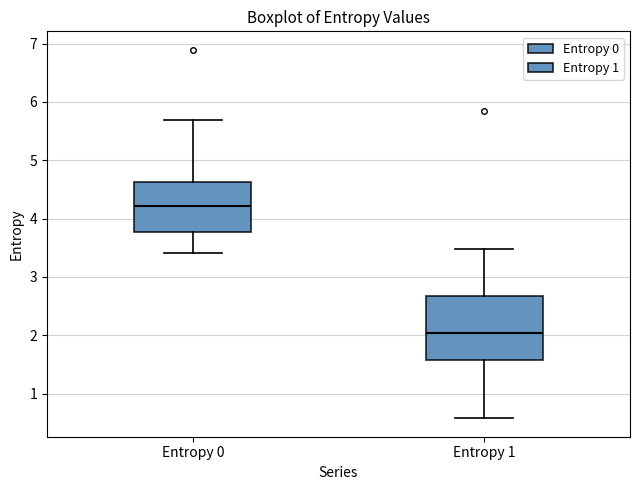

Reading left to right, read every box against the y-axis: the position of its median line, the range the box covers, and the ends of its whiskers. The values are not printed on the chart, so give them approximately, as read against the axis.

Entropy 0: median 4.2, box 3.8 to 4.6, whiskers 3.4 to 5.7
Entropy 1: median 2.0, box 1.6 to 2.7, whiskers 0.6 to 3.5